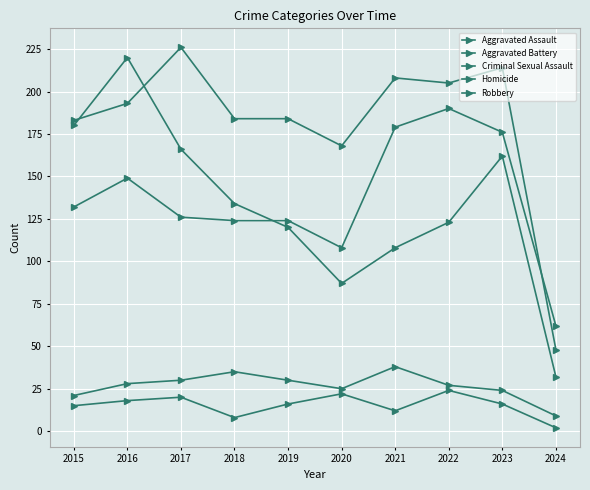

Between 2015 and 2017, which series saw the biggest shift?

Aggravated Battery